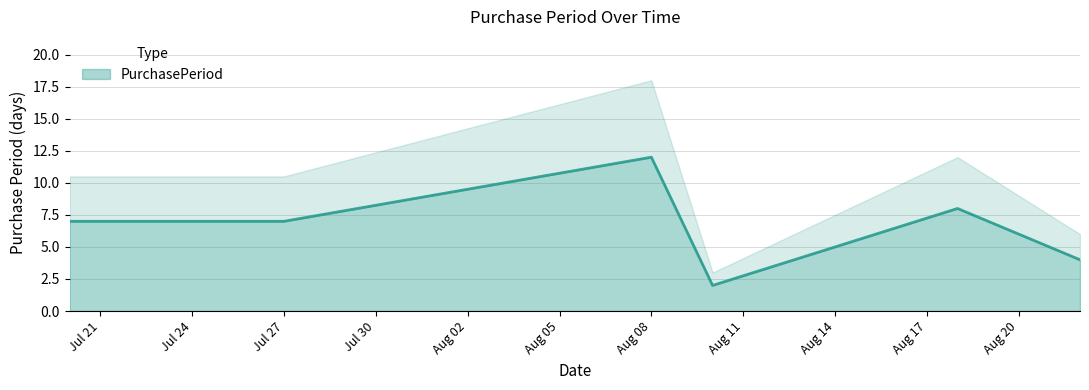

What is the maximum value for PurchasePeriod?

12